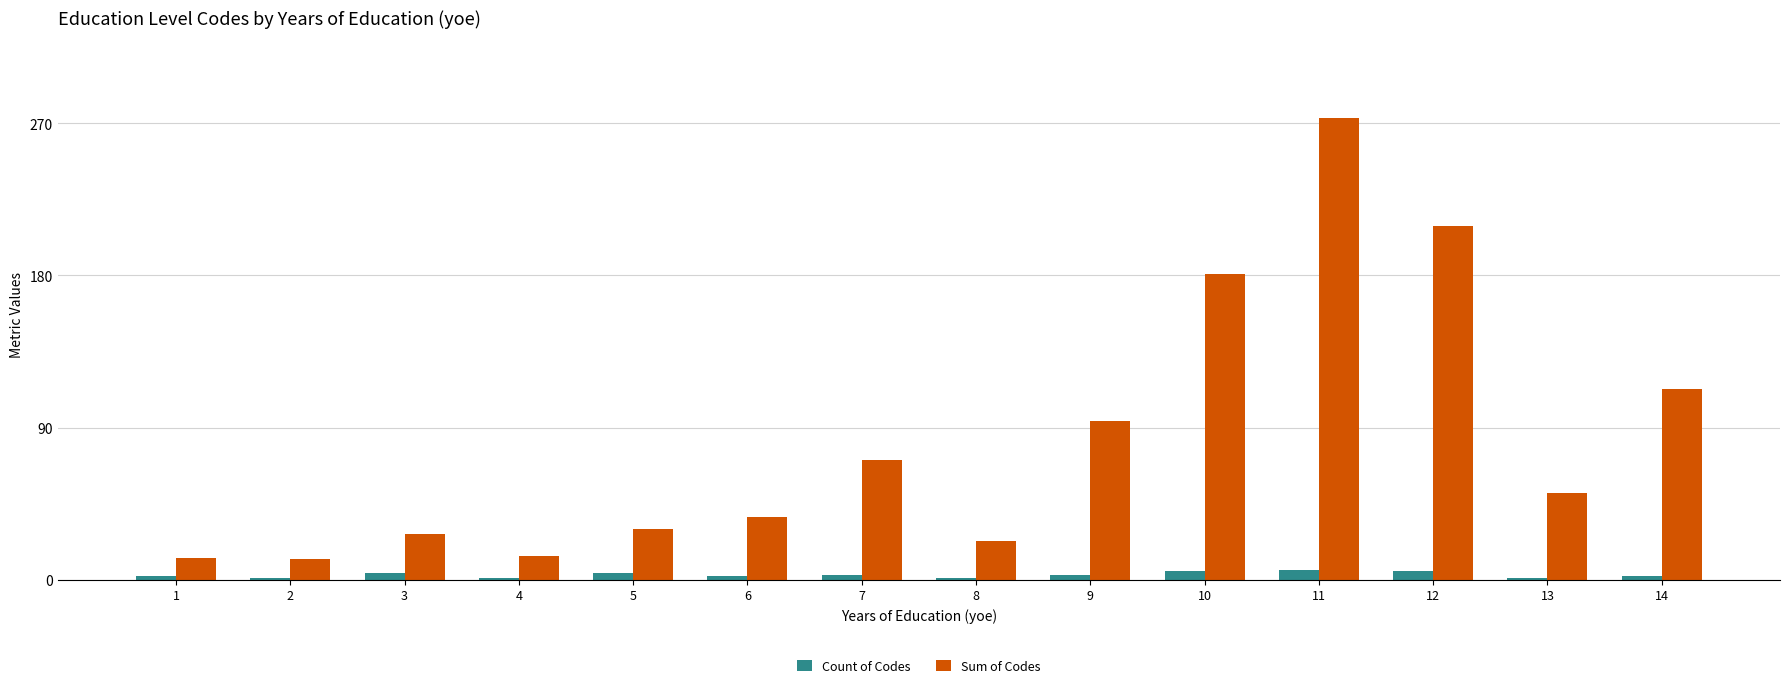

At 13, list the series in order from largest to smallest.

Sum of Codes, Count of Codes